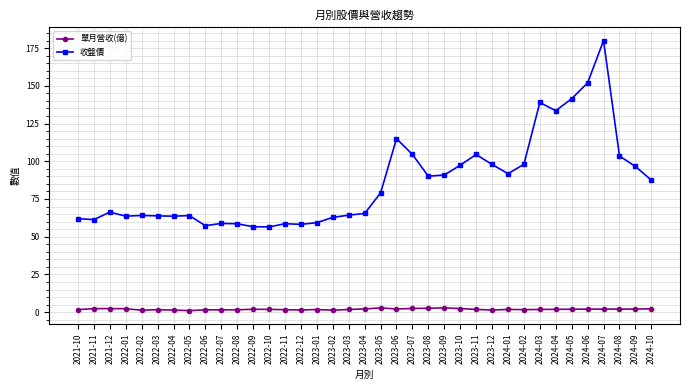

What are all the series names shown in the legend?

單月營收(億), 收盤價